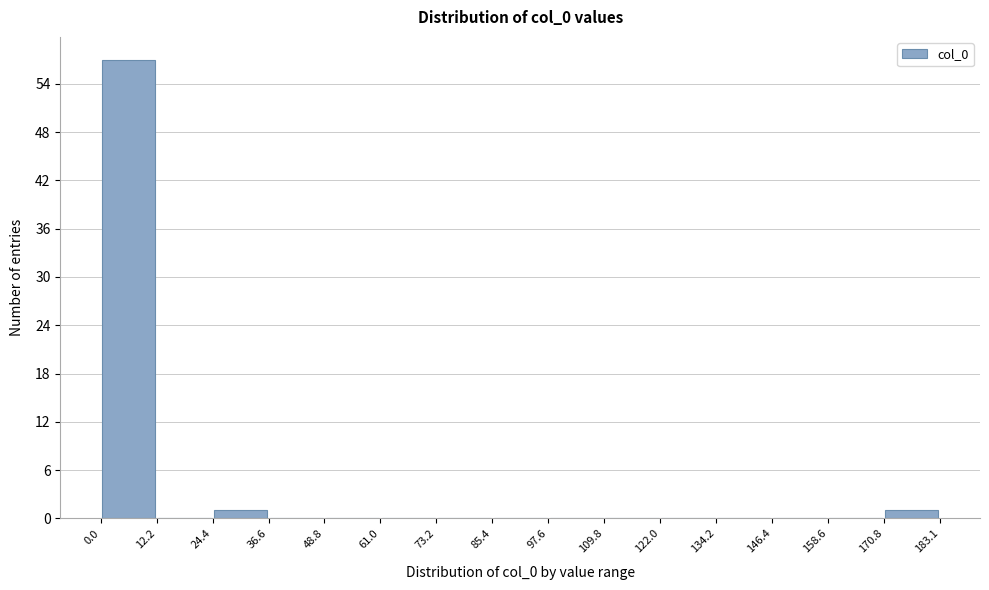

How tall is the bar that spans 170.8 to 183.1 on the x-axis? The values are not printed on the chart, so give them approximately, as read against the axis.

1